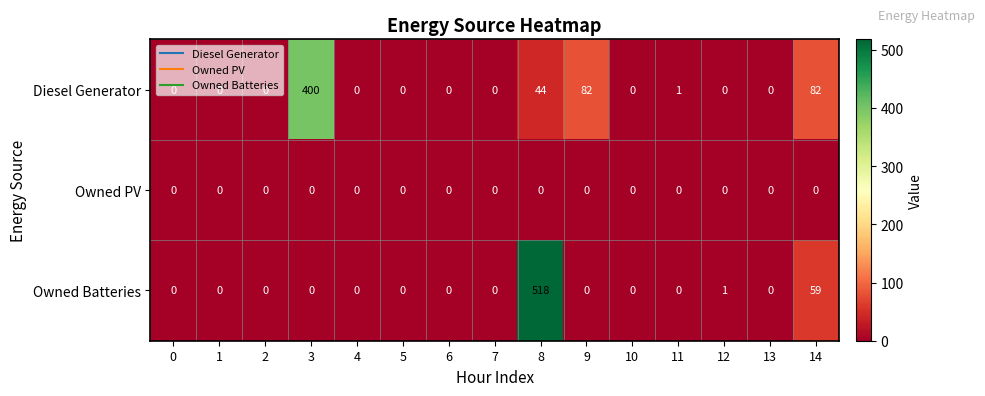

At which category is the sum across all series the highest?

8